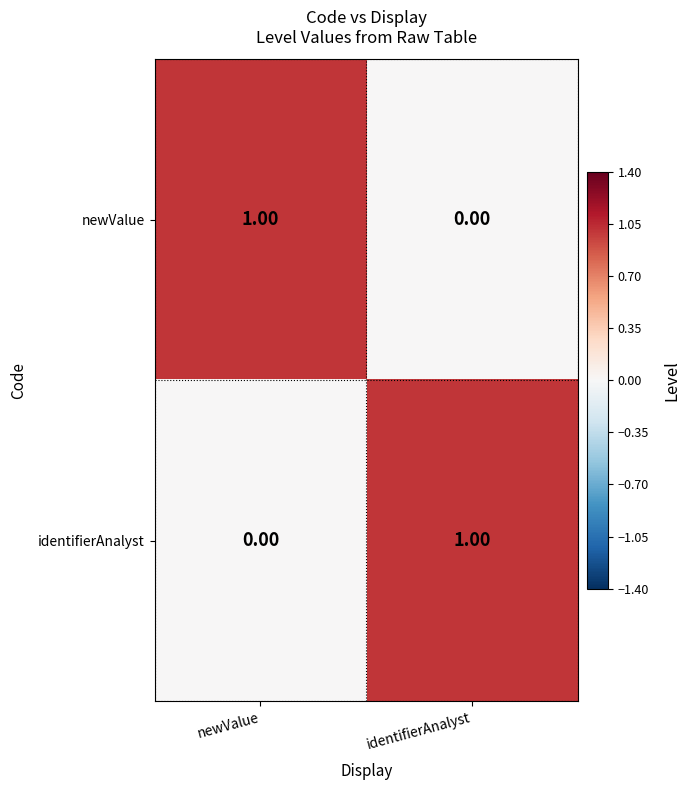

How many positive values does the newValue series have?

1